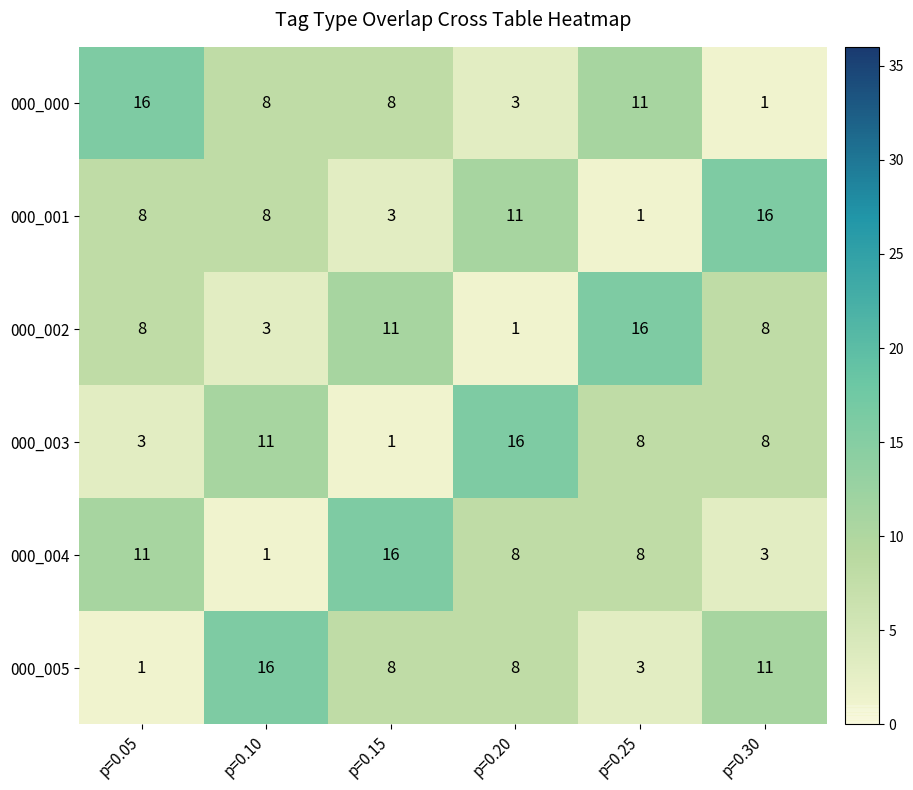

What is the smallest value displayed?

1